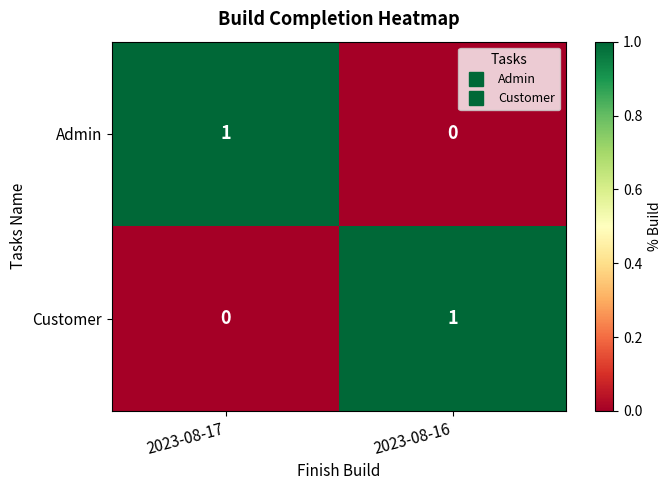

List the labels in order of Admin value, smallest first.

2023-08-16, 2023-08-17